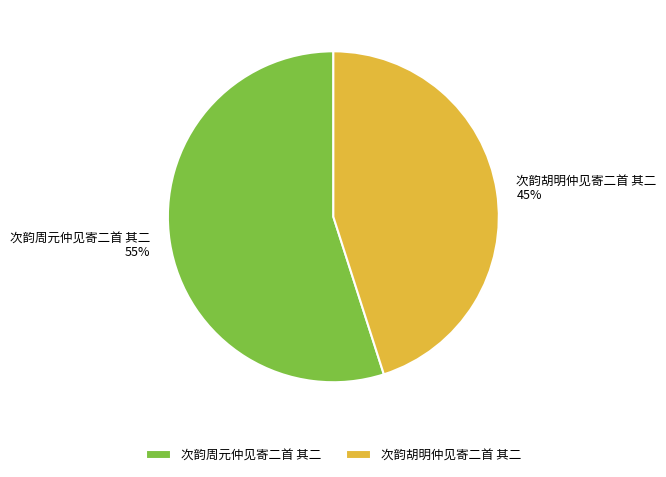

What percentage is the 次韵周元仲见寄二首 其二 slice, to the nearest percent?

55%